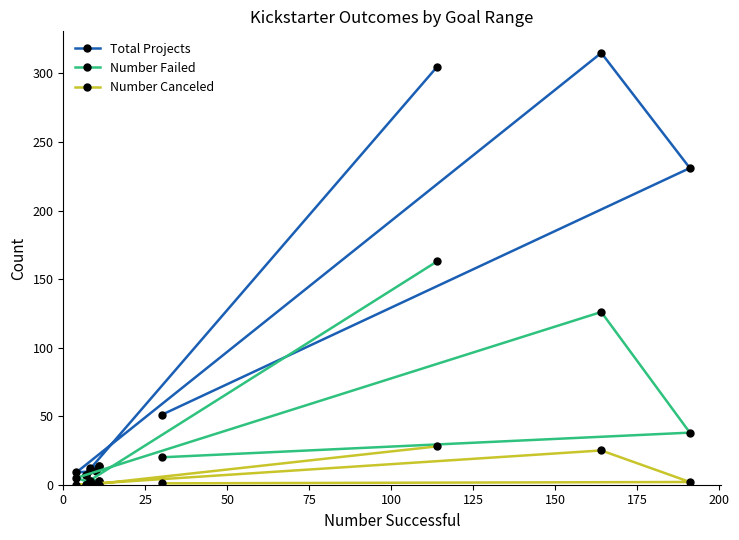

How many lines are shown in the chart?

3